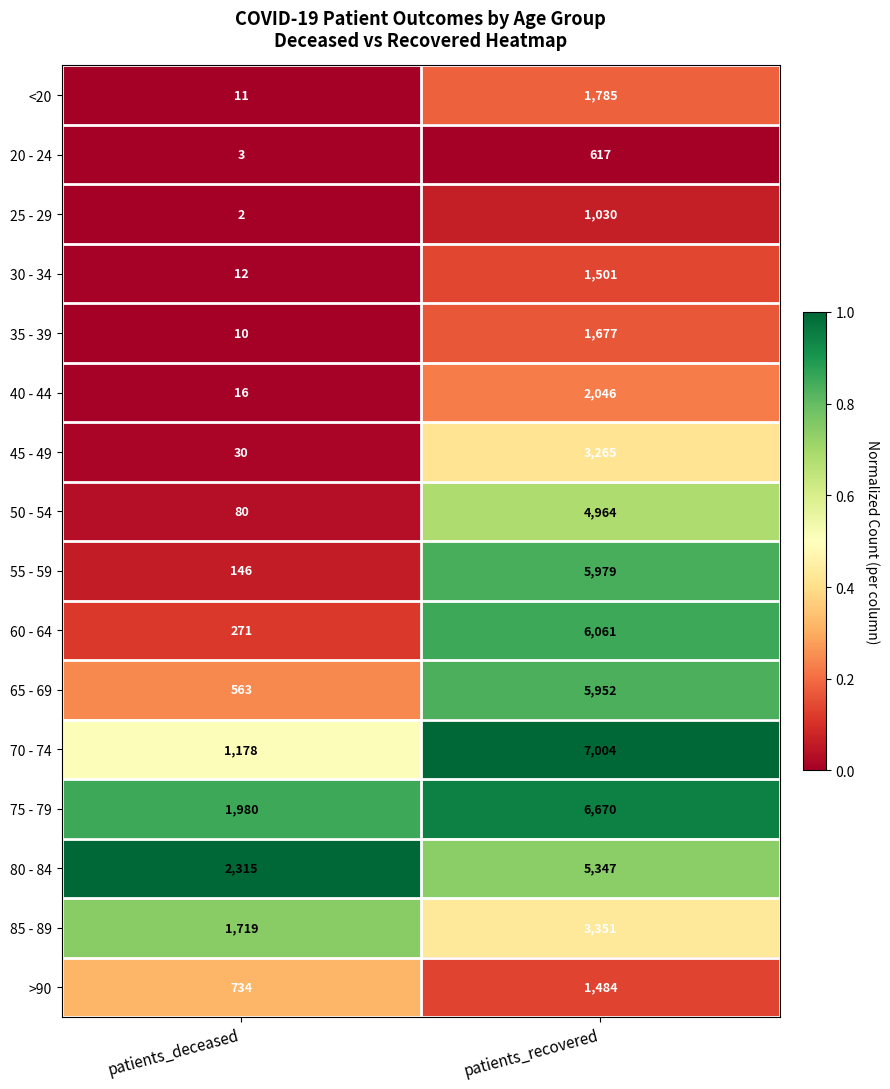

Which category has the lowest value in the 45 - 49 series?

patients_deceased